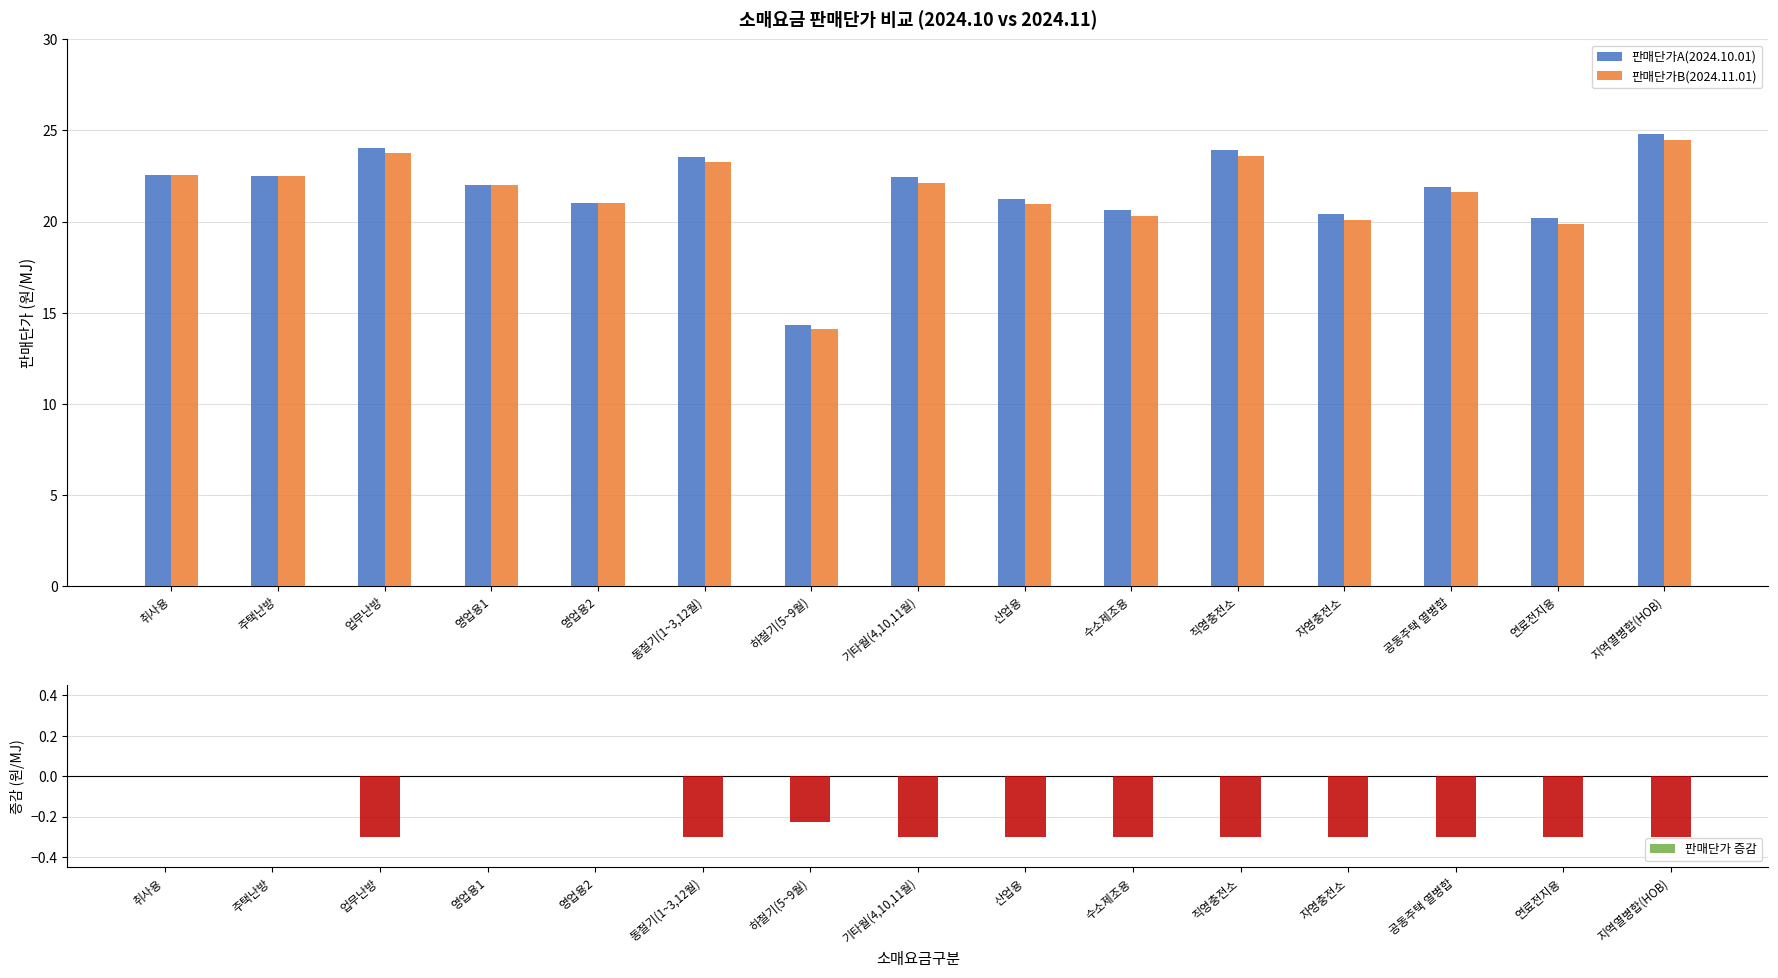

Does the chart contain stacked bars?

No